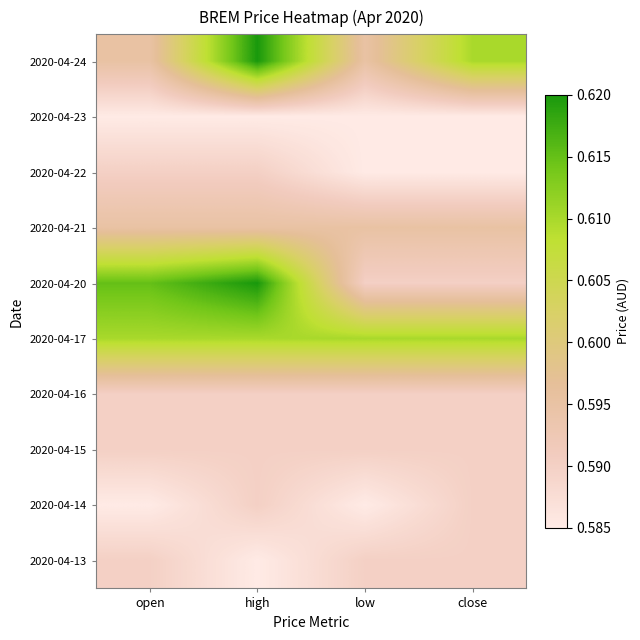

Reading left to right, transcribe all the data shown in this chart.

2020-04-13: open=0.6	high=0.6	low=0.6	close=0.6
2020-04-14: open=0.6	high=0.6	low=0.6	close=0.6
2020-04-15: open=0.6	high=0.6	low=0.6	close=0.6
2020-04-16: open=0.6	high=0.6	low=0.6	close=0.6
2020-04-17: open=0.6	high=0.6	low=0.6	close=0.6
2020-04-20: open=0.6	high=0.6	low=0.6	close=0.6
2020-04-21: open=0.6	high=0.6	low=0.6	close=0.6
2020-04-22: open=0.6	high=0.6	low=0.6	close=0.6
2020-04-23: open=0.6	high=0.6	low=0.6	close=0.6
2020-04-24: open=0.6	high=0.6	low=0.6	close=0.6